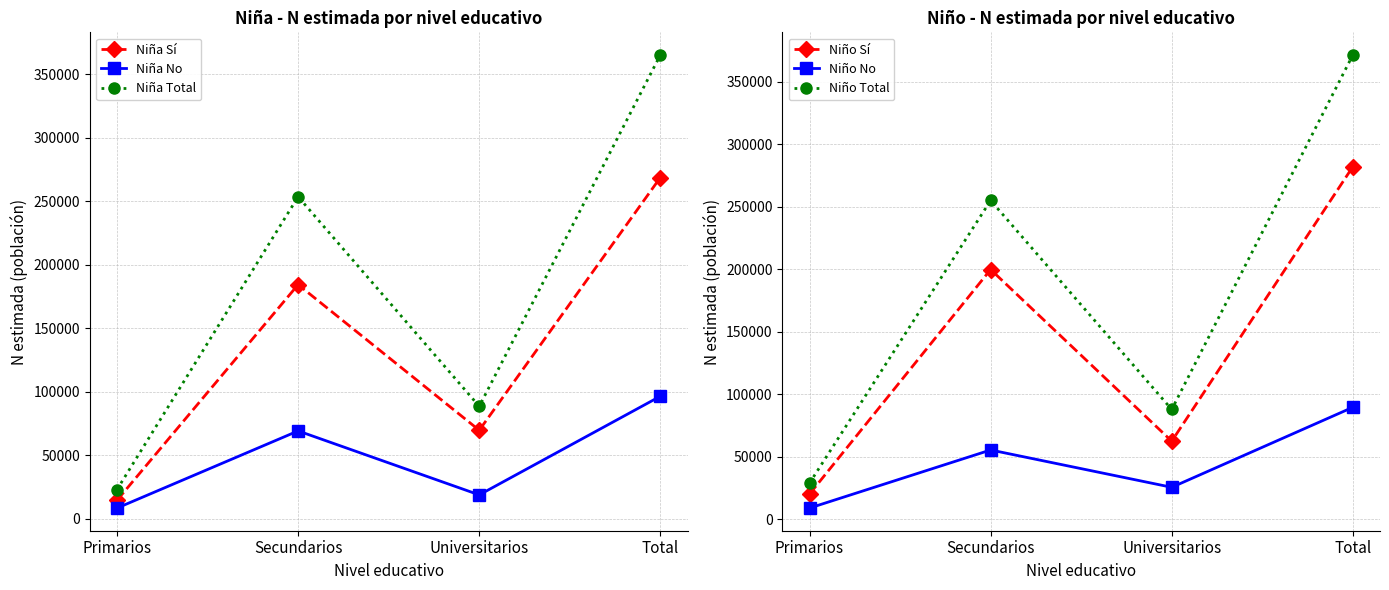

What is the sum of all Niño Total values?

742804